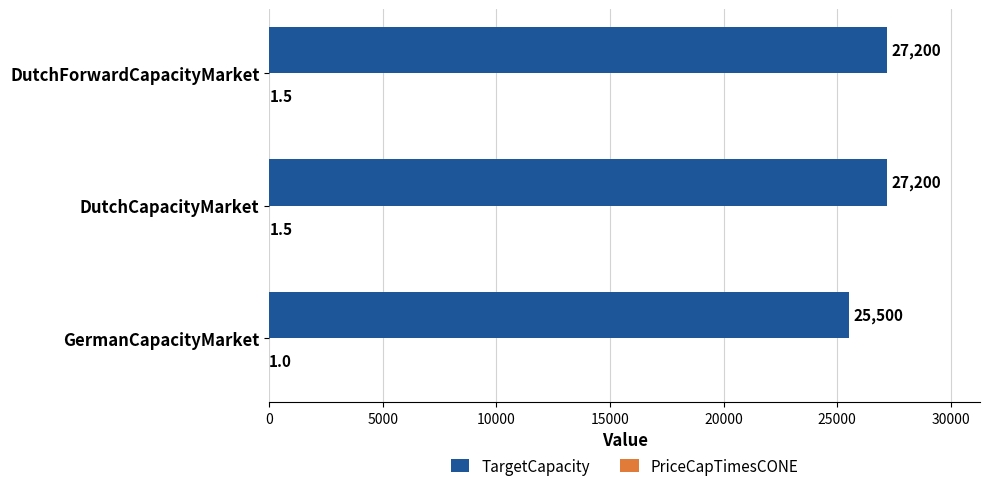

Which series has the largest total across all categories?

TargetCapacity